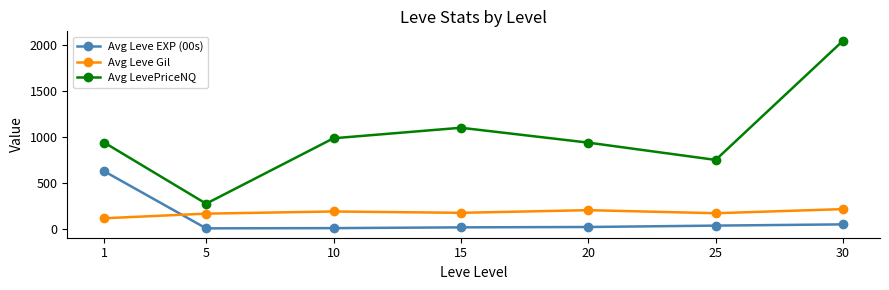

Does the chart have visible grid lines?

No